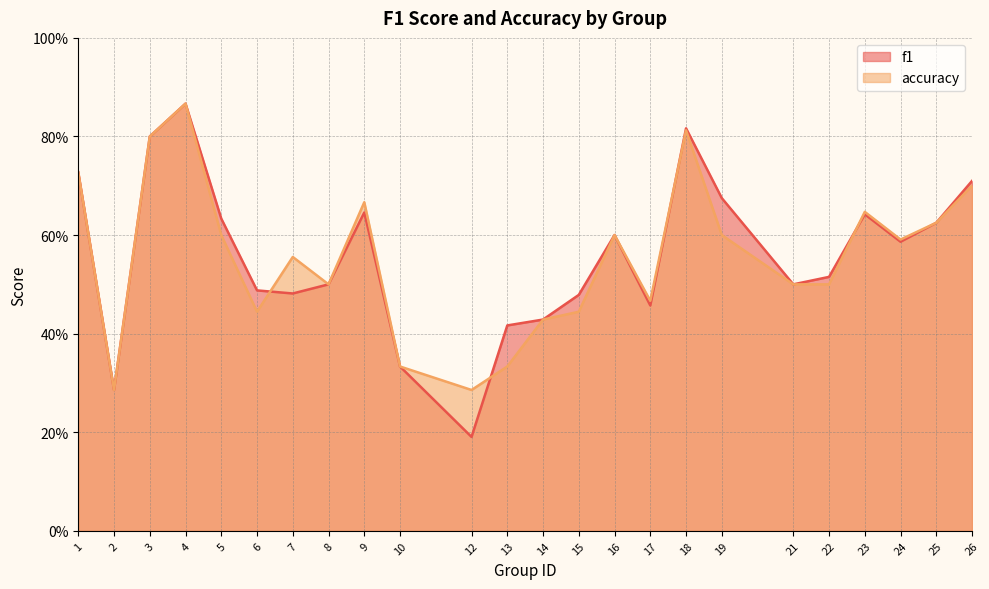

The f1 series shows 0.2 at 16. True or false?

False